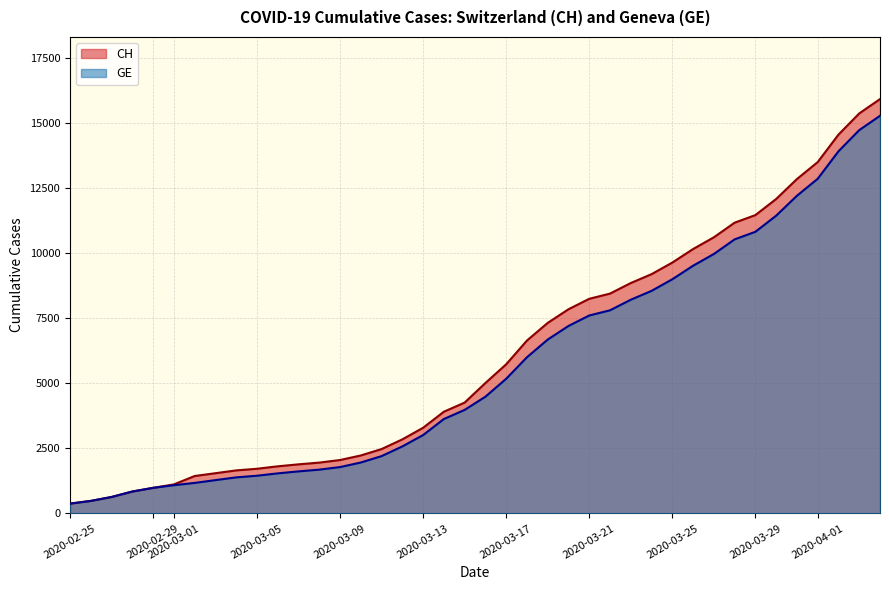

Reading right to left, list all the values displayed in this chart.

CH: 15926	15375	14561	13505	12852	12086	11467	11175	10613	10162	9642	9196	8855	8449	8249	7847	7323	6644	5731	5012	4259	3908	3291	2845	2472	2226	2051	1952	1885	1809	1715	1652	1544	1436	1113	981	840	630	479	375
GE: 15284	14733	13919	12863	12210	11444	10825	10533	9971	9520	9000	8554	8213	7807	7607	7205	6681	6002	5174	4485	3978	3627	3010	2574	2201	1955	1780	1681	1614	1538	1447	1384	1278	1171	1083	981	840	630	479	375